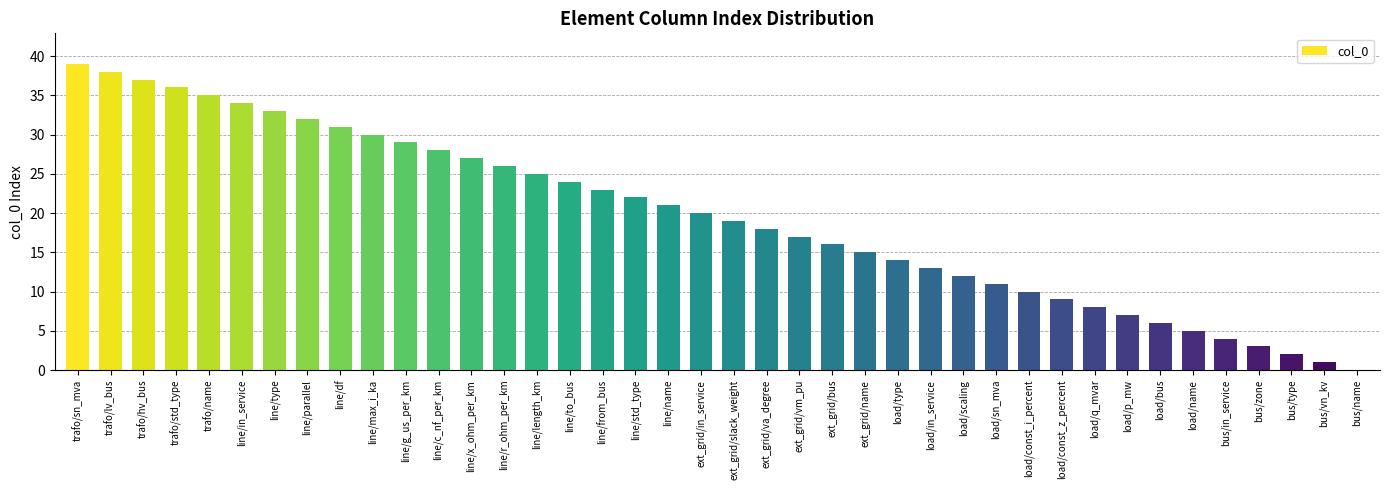

True or false: the data shows 21 at line/name.

True